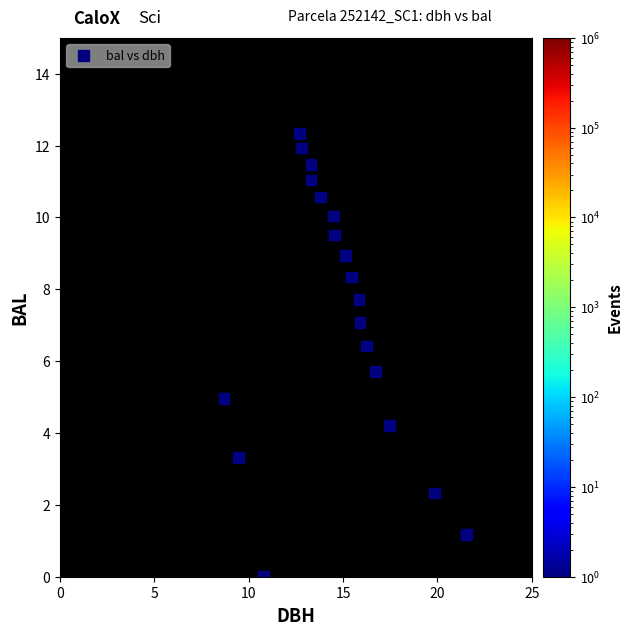

What is the range of Y values (max minus min)?

12.3